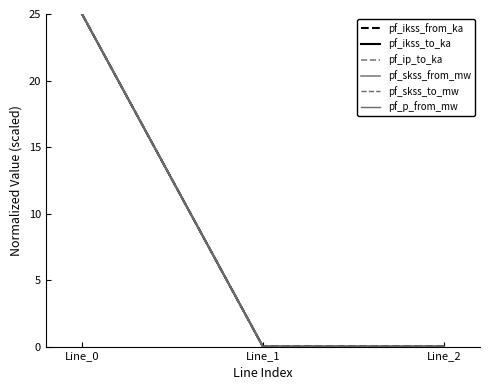

Is this an area chart (filled region under the line)?

No